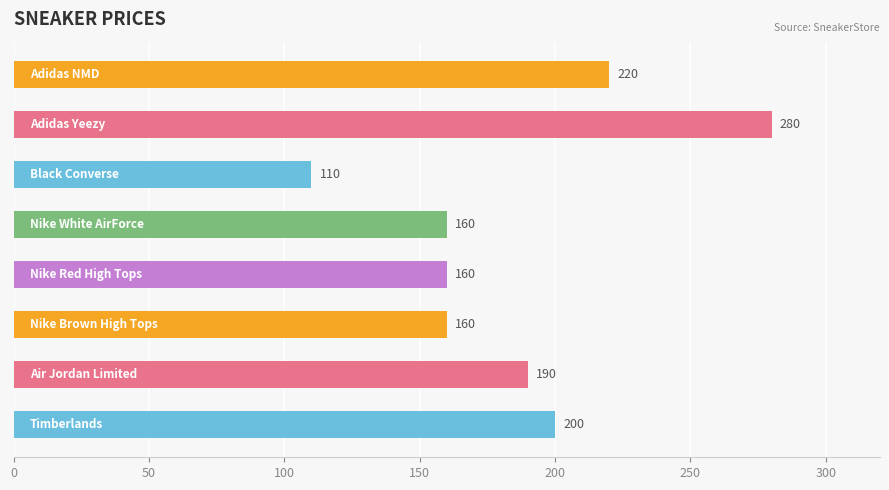

How many series are shown in this chart?

1